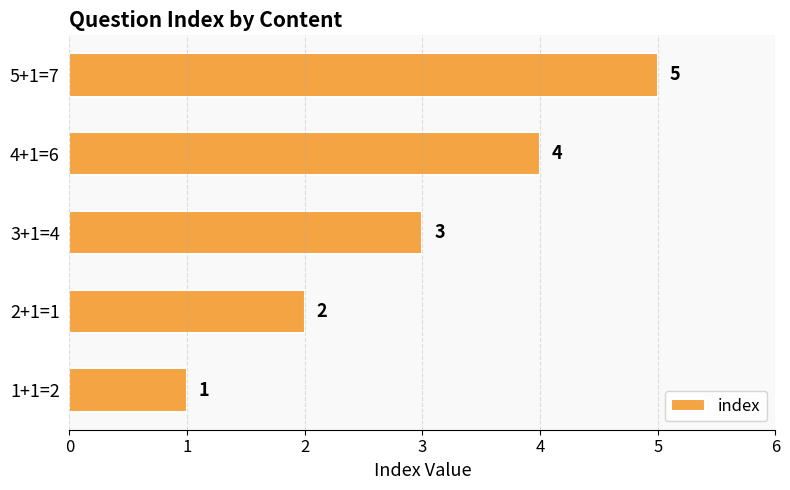

What is the ratio of the value at 3+1=4 to the value at 1+1=2?

3.0